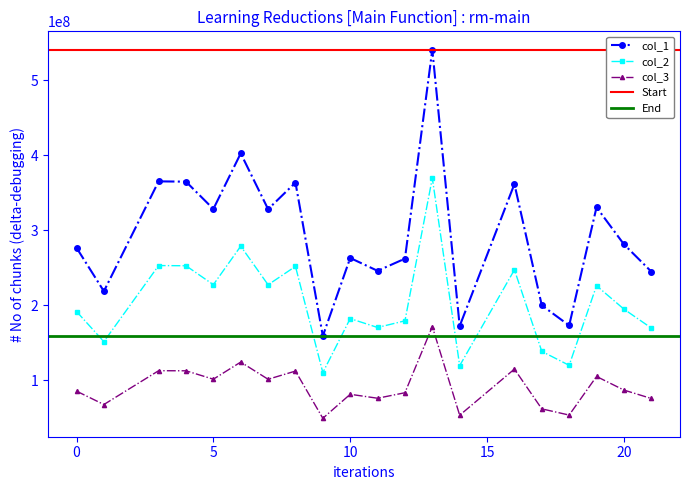

At which category is the sum across all series the highest?

13